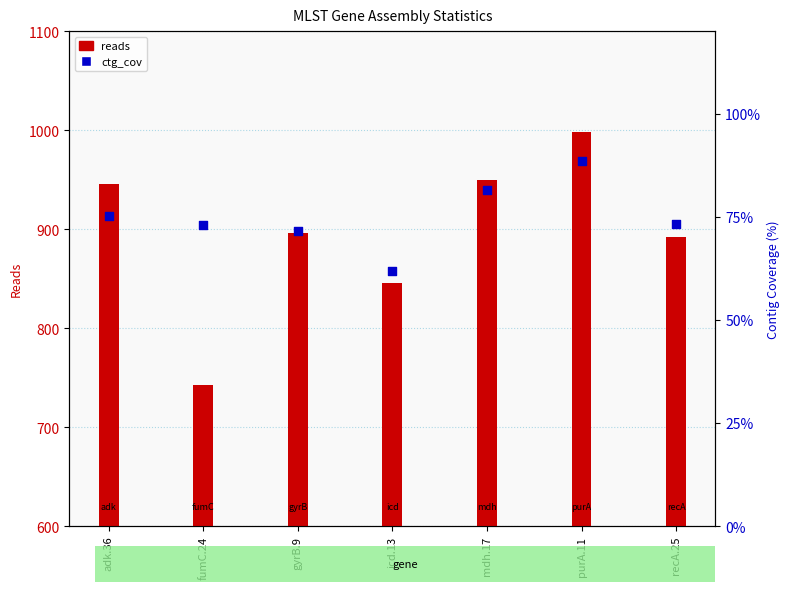

Which series has the largest Y range (max minus min)?

reads